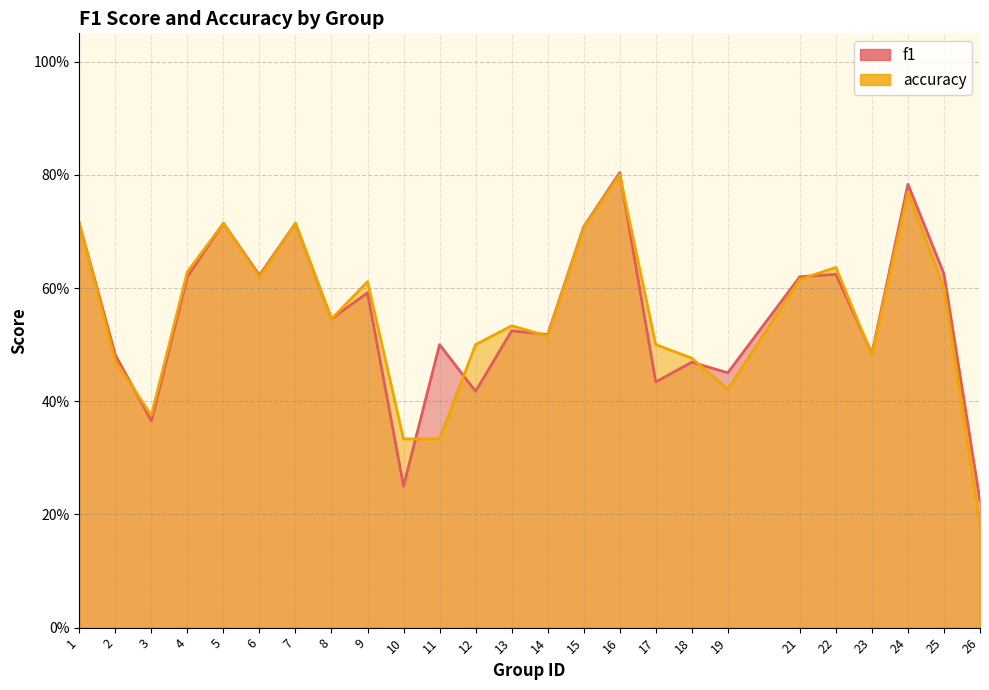

Which series has the largest range (max minus min)?

accuracy